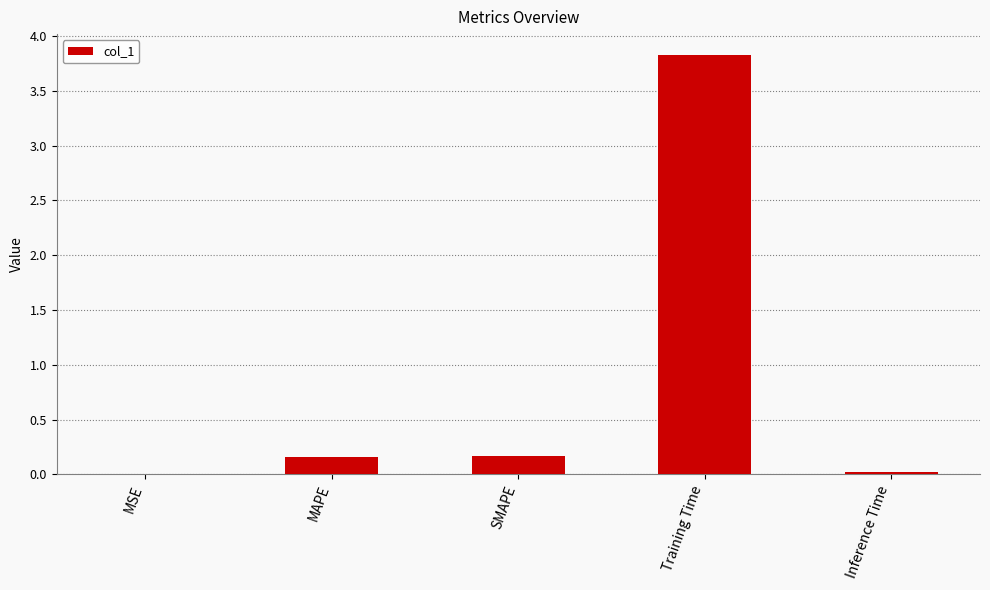

Between Training Time and MAPE, which is larger?

Training Time